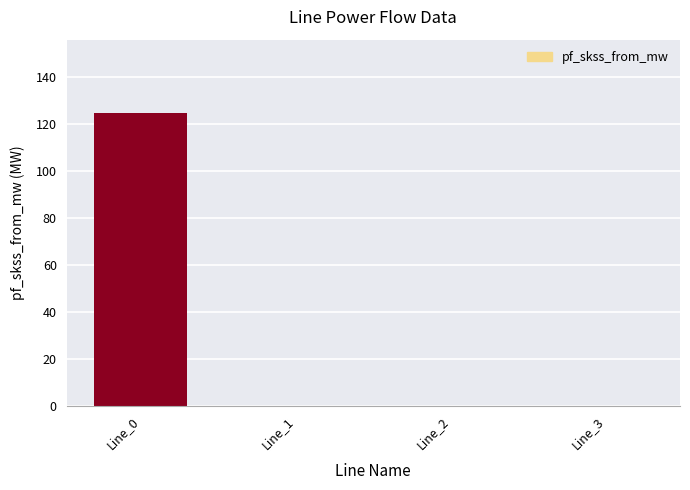

What is the change in value from Line_0 to Line_1?

-124.8